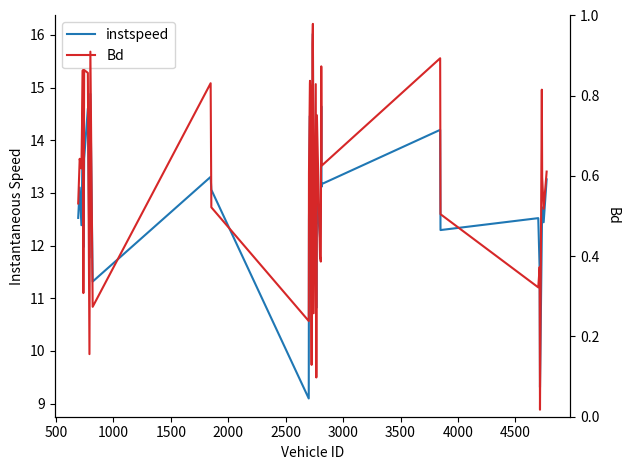

Between 4500 and 3500, which is larger?

3500